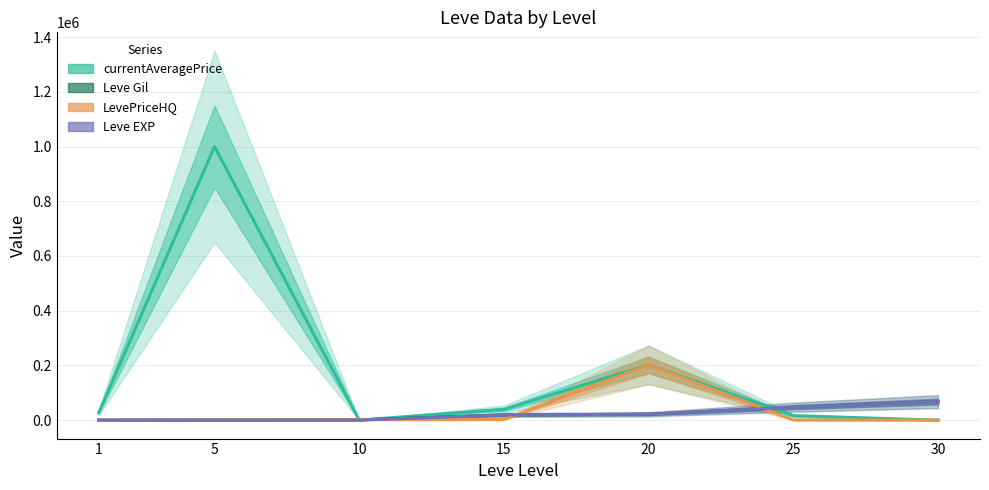

Does the chart have visible grid lines?

Yes